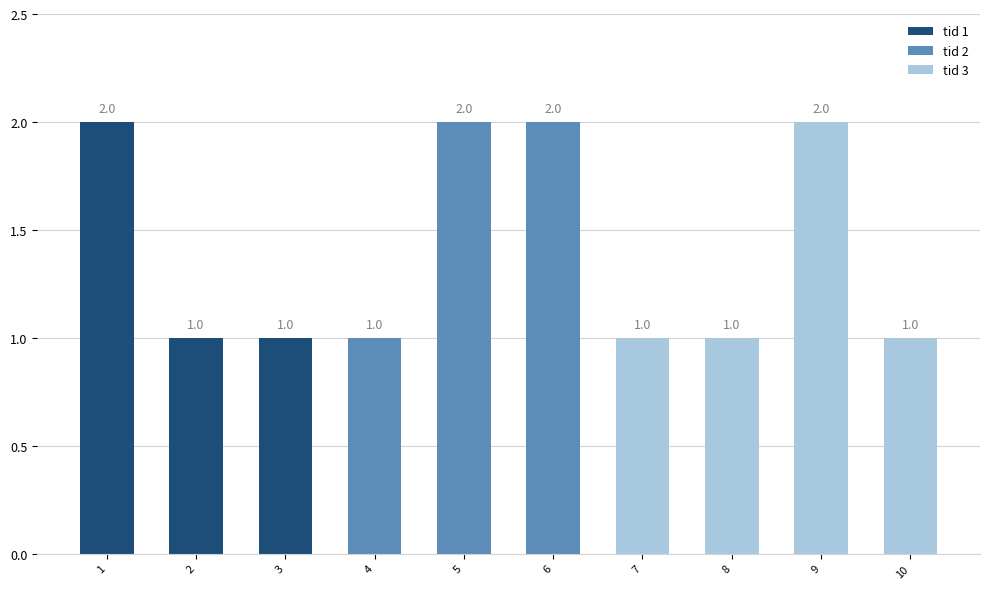

How many categories are shown in the chart?

10